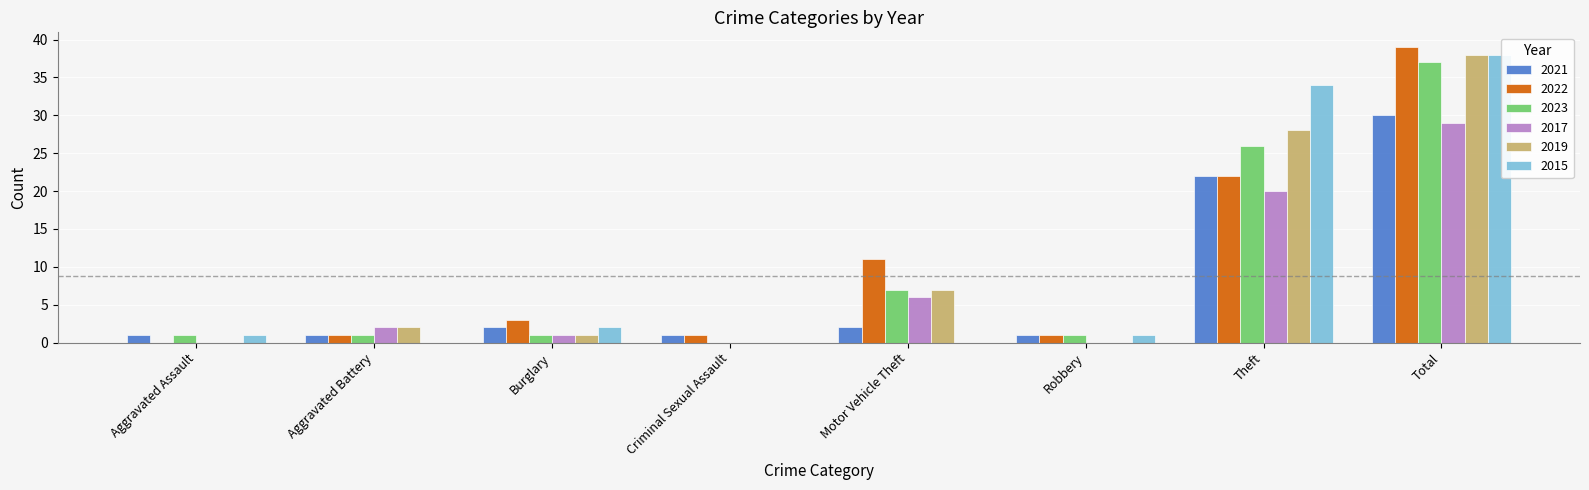

Where is 2019 nearest to the value 19?

Theft